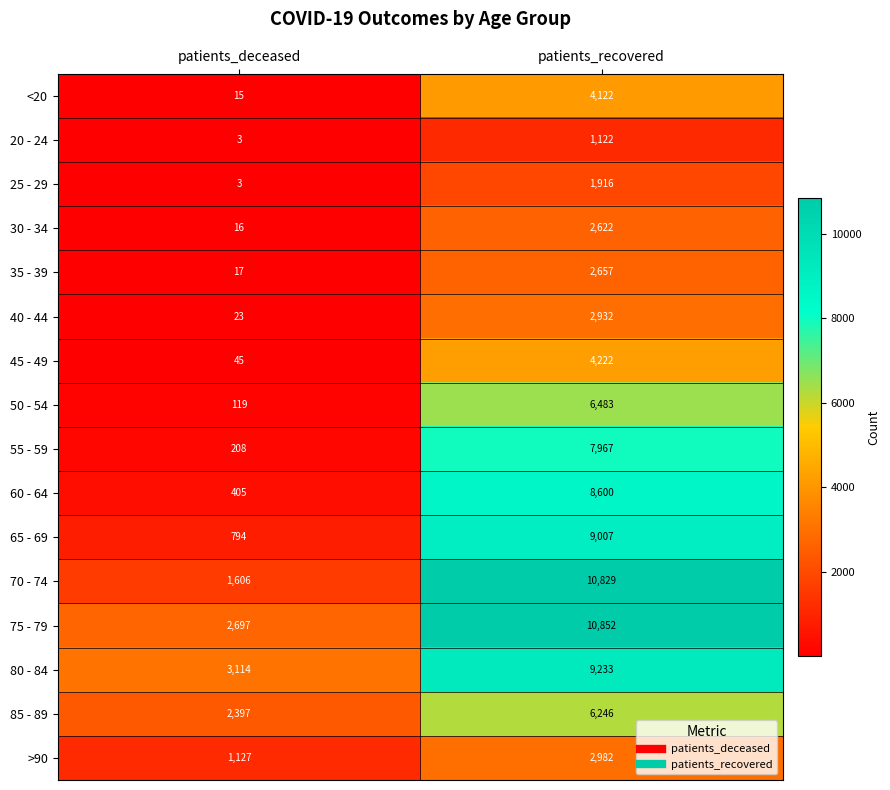

At which category does the chart reach its peak across all series?

patients_recovered